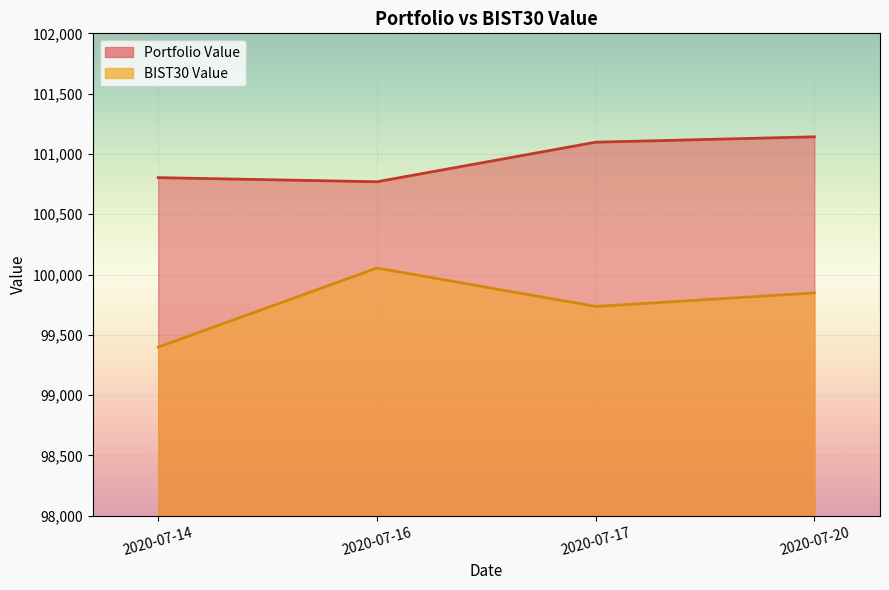

At which label does Portfolio Value reach its peak?

2020-07-20